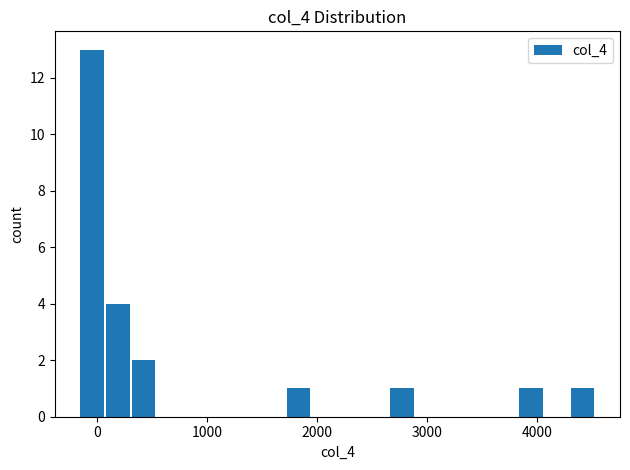

Around what value on the x-axis is the tallest bar? Give the approximate position of its centre, as read against the axis.

0